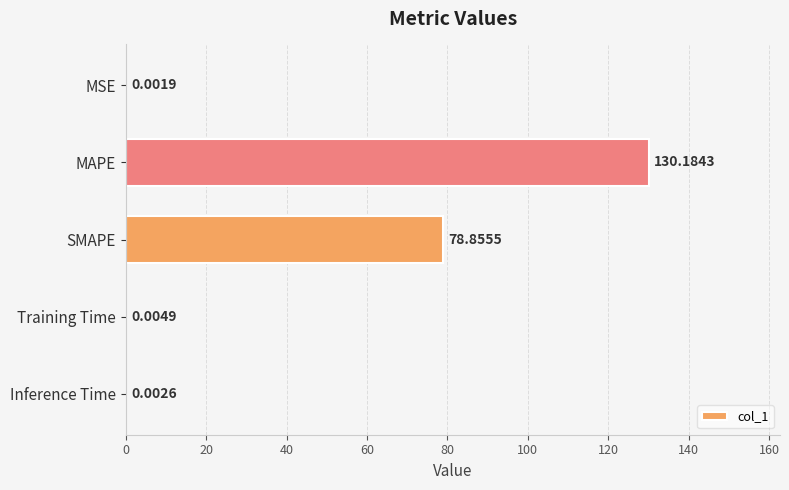

What is the sum of the values at Training Time and MAPE?

130.2